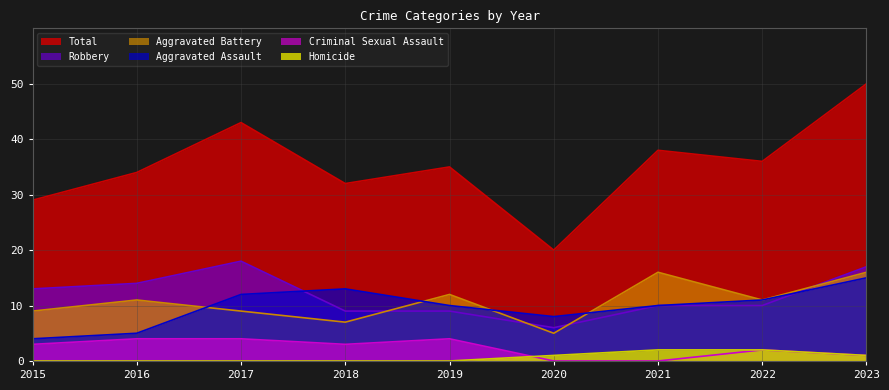

The Aggravated Assault series shows 15 at 2022. True or false?

False